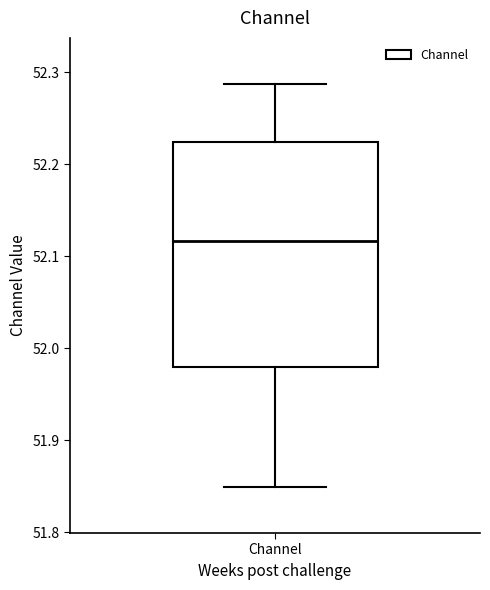

Read this box plot against the y-axis: the position of the median line, the range covered by the box, and the ends of both whiskers. The values are not printed on the chart, so give them approximately, as read against the axis.

median 52.12, box 51.98 to 52.22, whiskers 51.85 to 52.29